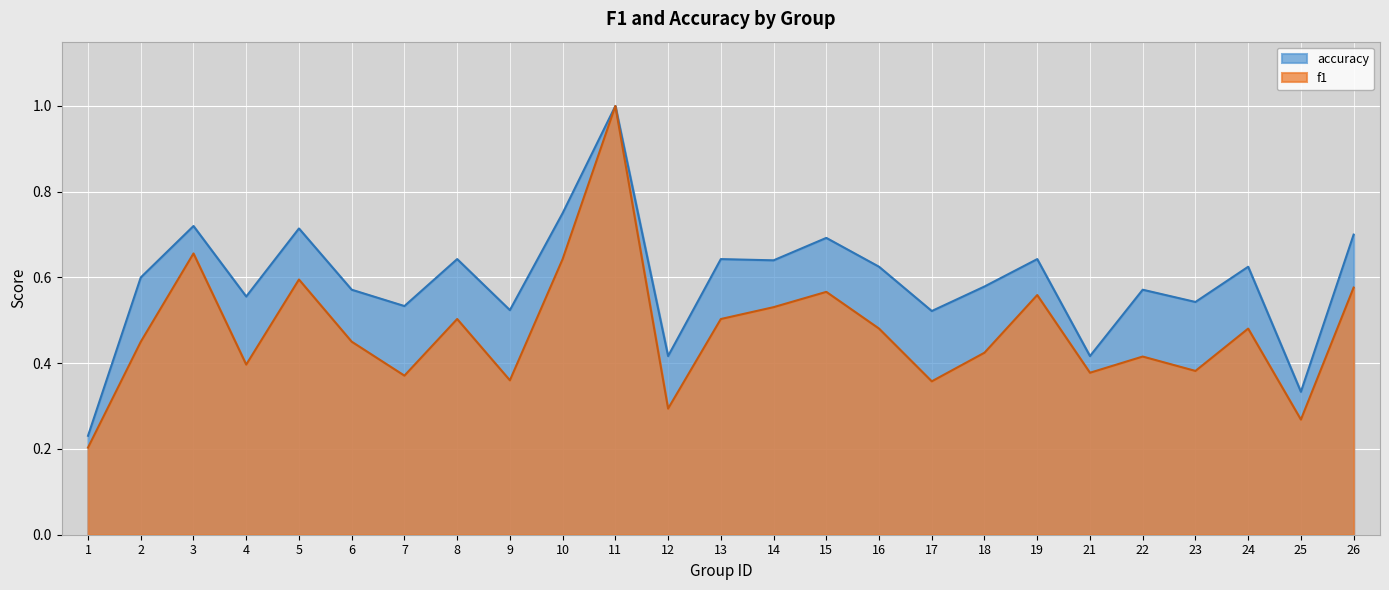

Reading right to left, what are all the values shown in this chart?

f1: 0.6	0.3	0.5	0.4	0.4	0.4	0.6	0.4	0.4	0.5	0.6	0.5	0.5	0.3	1.0	0.6	0.4	0.5	0.4	0.5	0.6	0.4	0.7	0.5	0.2
accuracy: 0.7	0.3	0.6	0.5	0.6	0.4	0.6	0.6	0.5	0.6	0.7	0.6	0.6	0.4	1.0	0.8	0.5	0.6	0.5	0.6	0.7	0.6	0.7	0.6	0.2